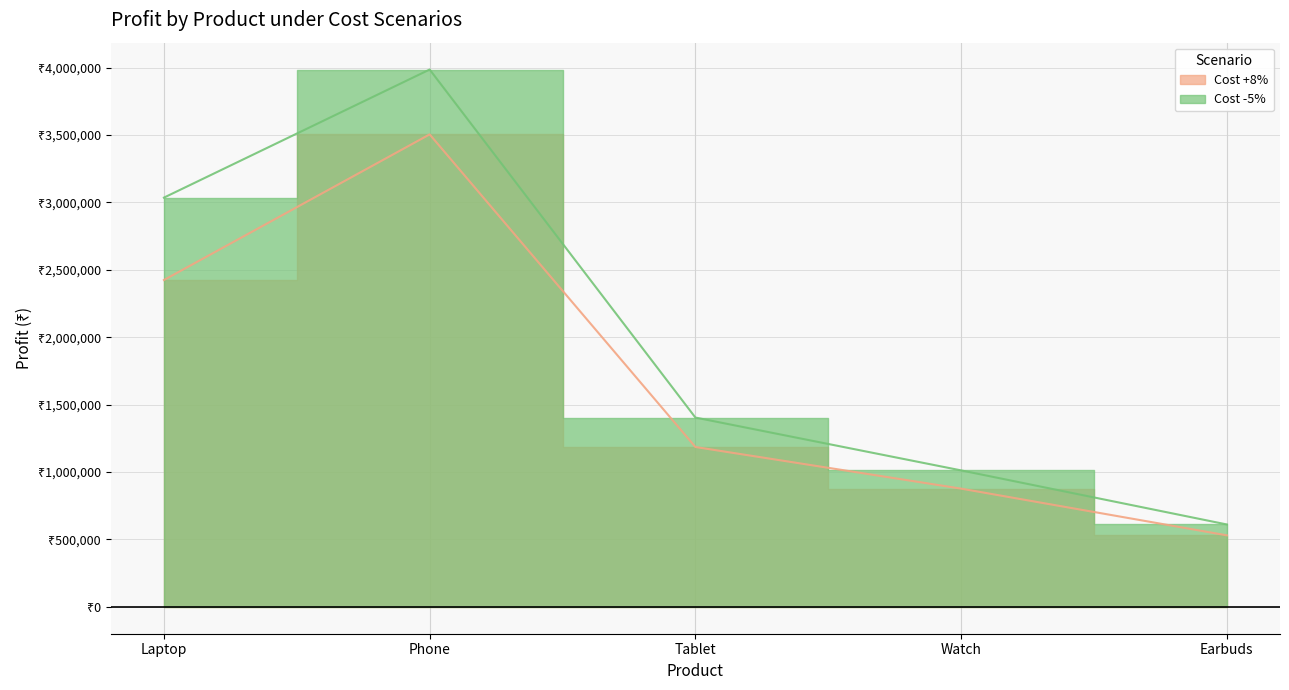

What are all the series names shown in the legend?

Cost +8%, Cost -5%